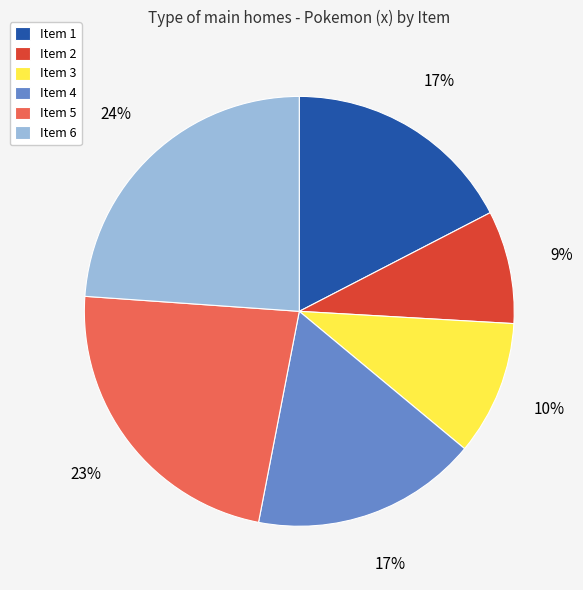

To the nearest percent, what is the combined percentage of Item 5 and Item 3?

33%